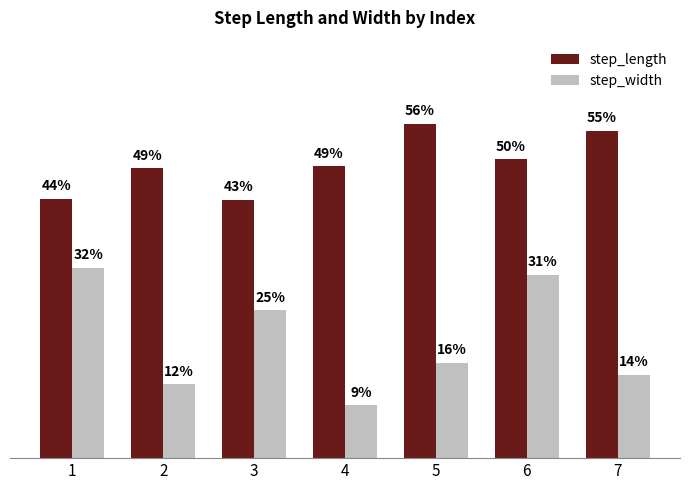

Rank the series at 4 from lowest to highest value.

step_width, step_length